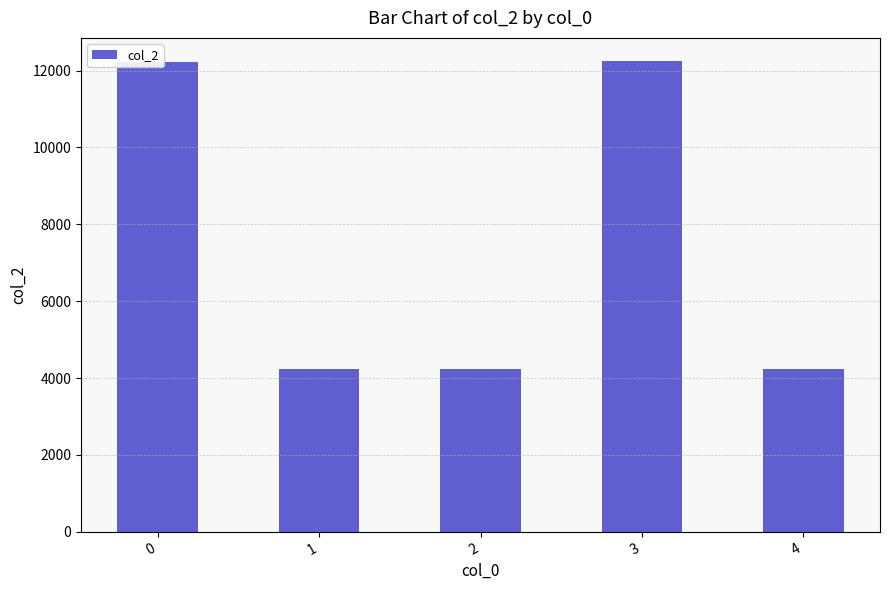

The chart shows a value of 12240 at 3. True or false?

True